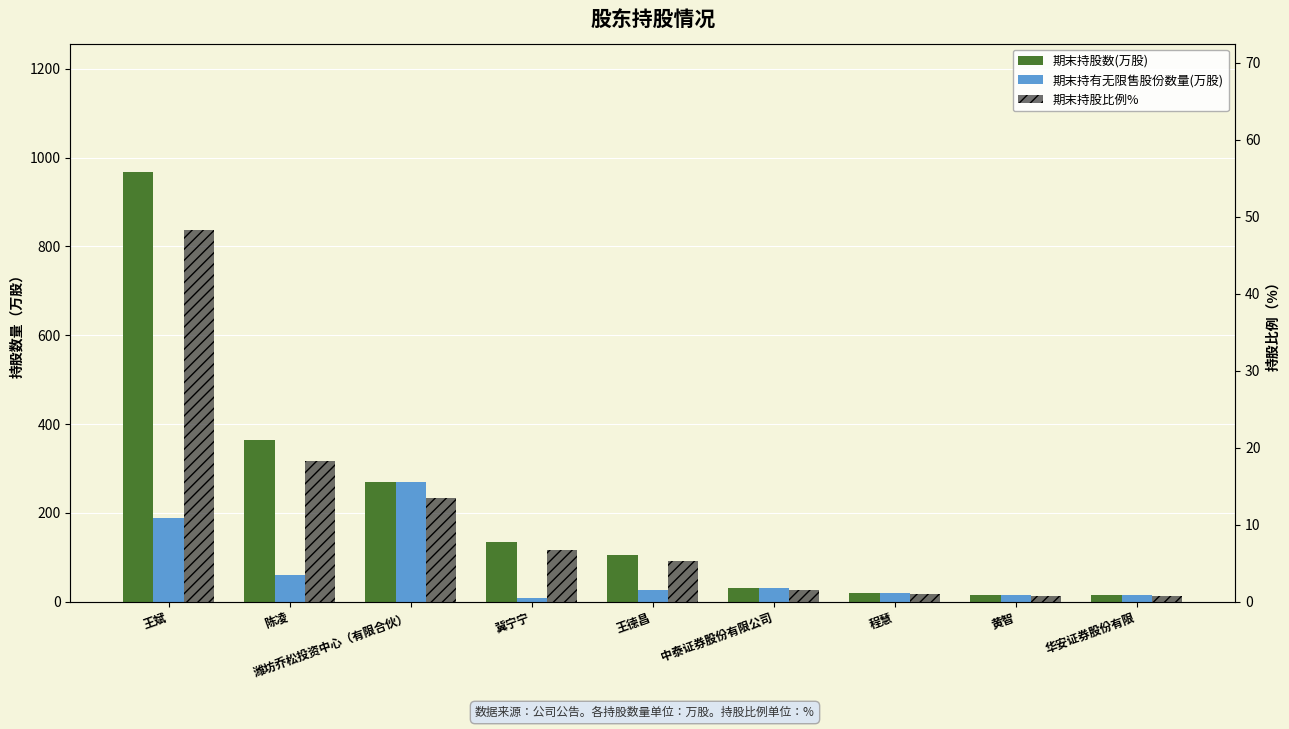

Read the 期末持股数(万股) value at 中泰证券股份有限公司.

31.1